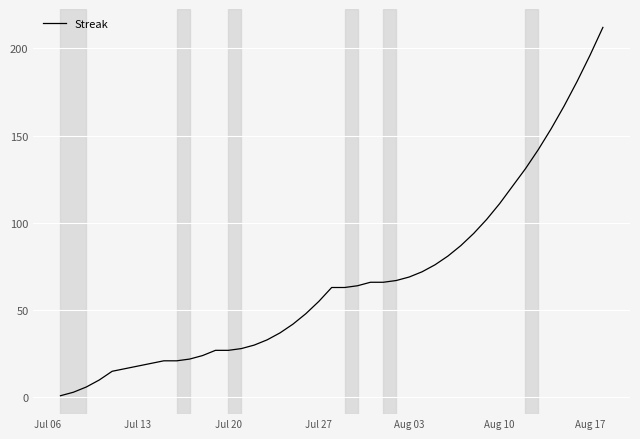

What is the greatest value displayed?

212